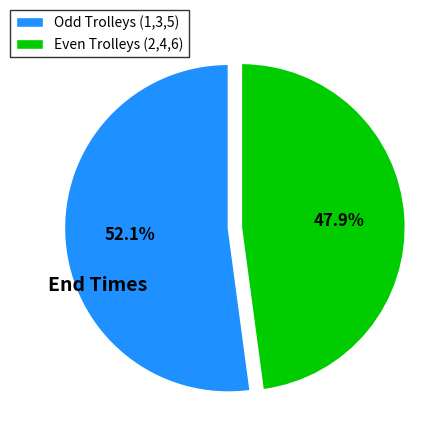

Combined, do Odd Trolleys (1,3,5) and Even Trolleys (2,4,6) account for over 50%?

Yes